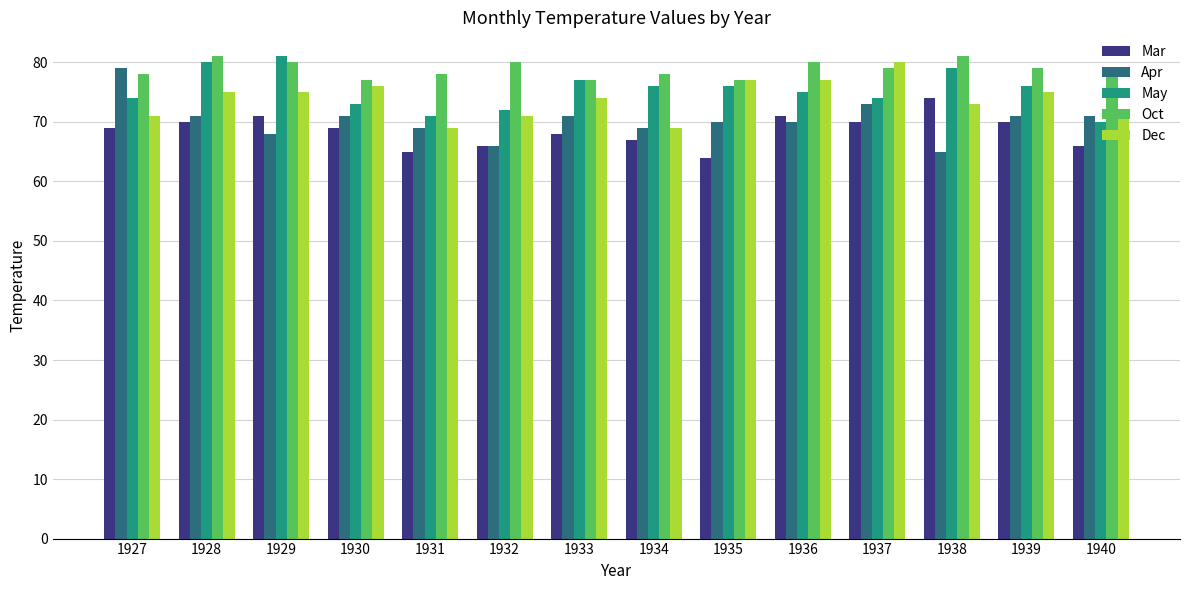

What is the total value across all series at 1927?

371